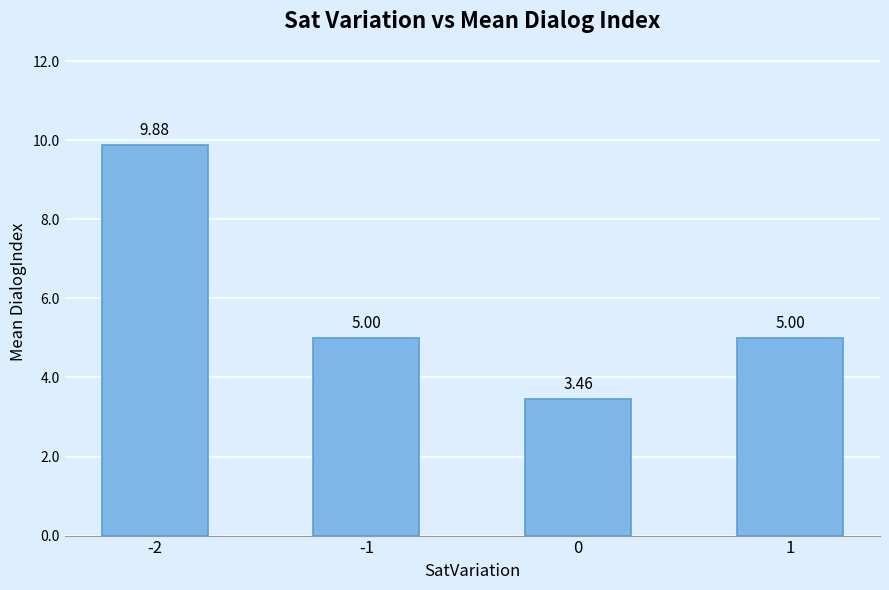

What is the greatest value displayed?

9.9